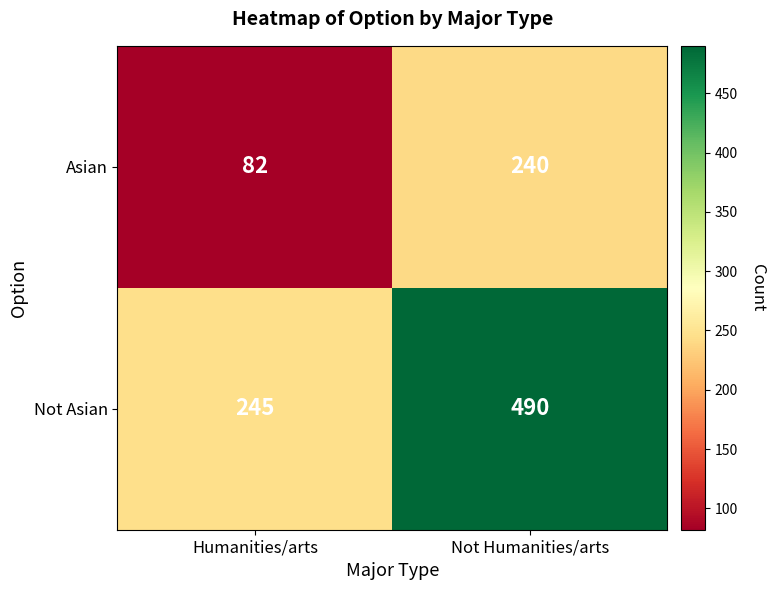

What is the maximum value shown in the chart?

490